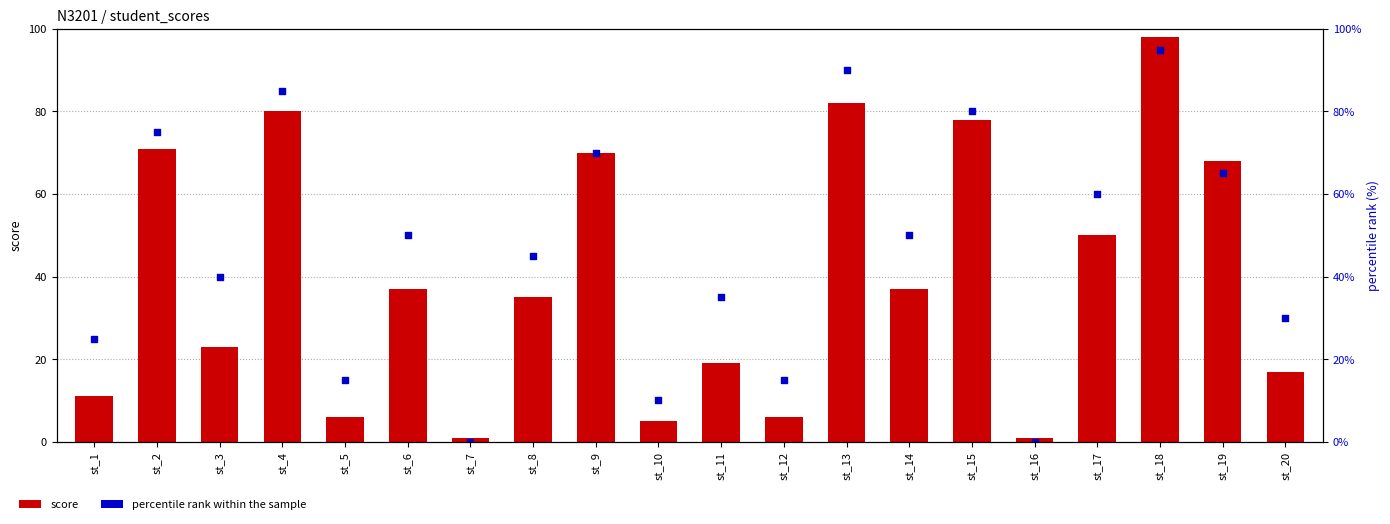

What is the total value across all series at st_11?

54